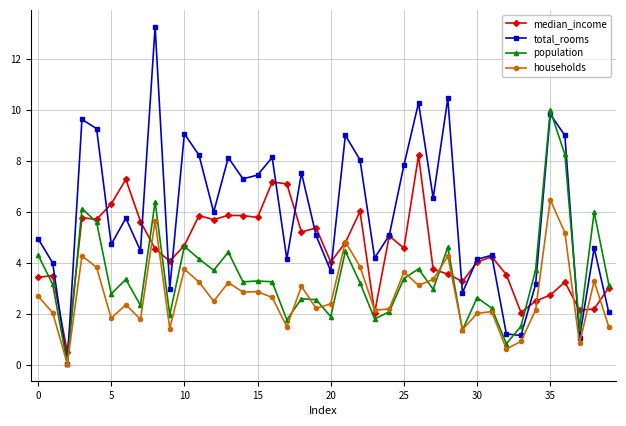

What is the value of the population point at the 4th from the left?

6.1